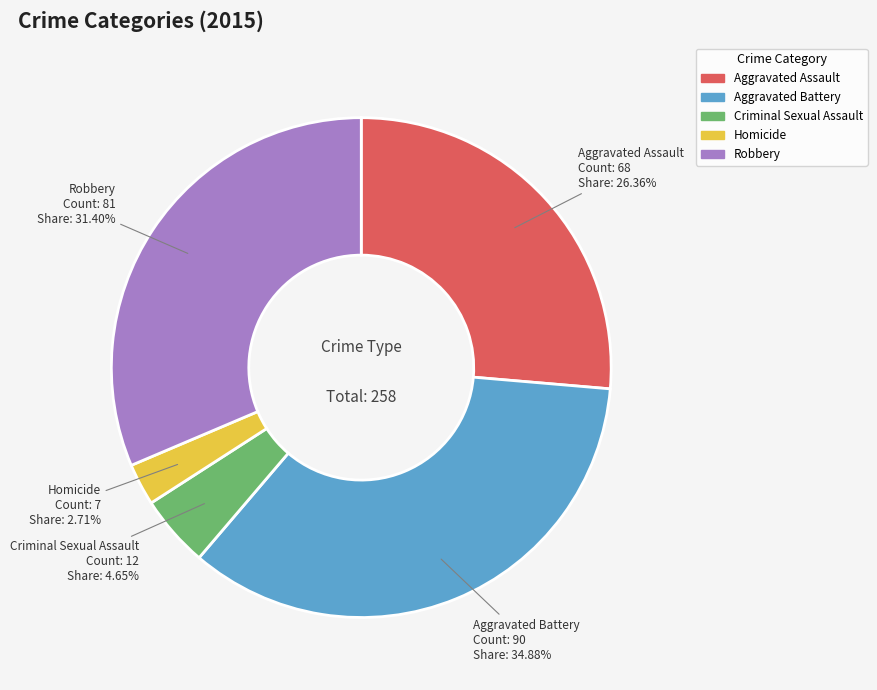

To the nearest percent, what is the difference between the largest and smallest slice percentages?

32%